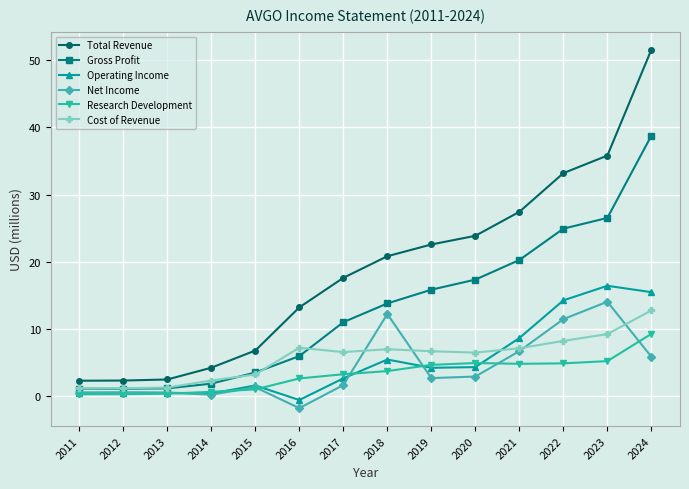

Is this an area chart (filled region under the line)?

No